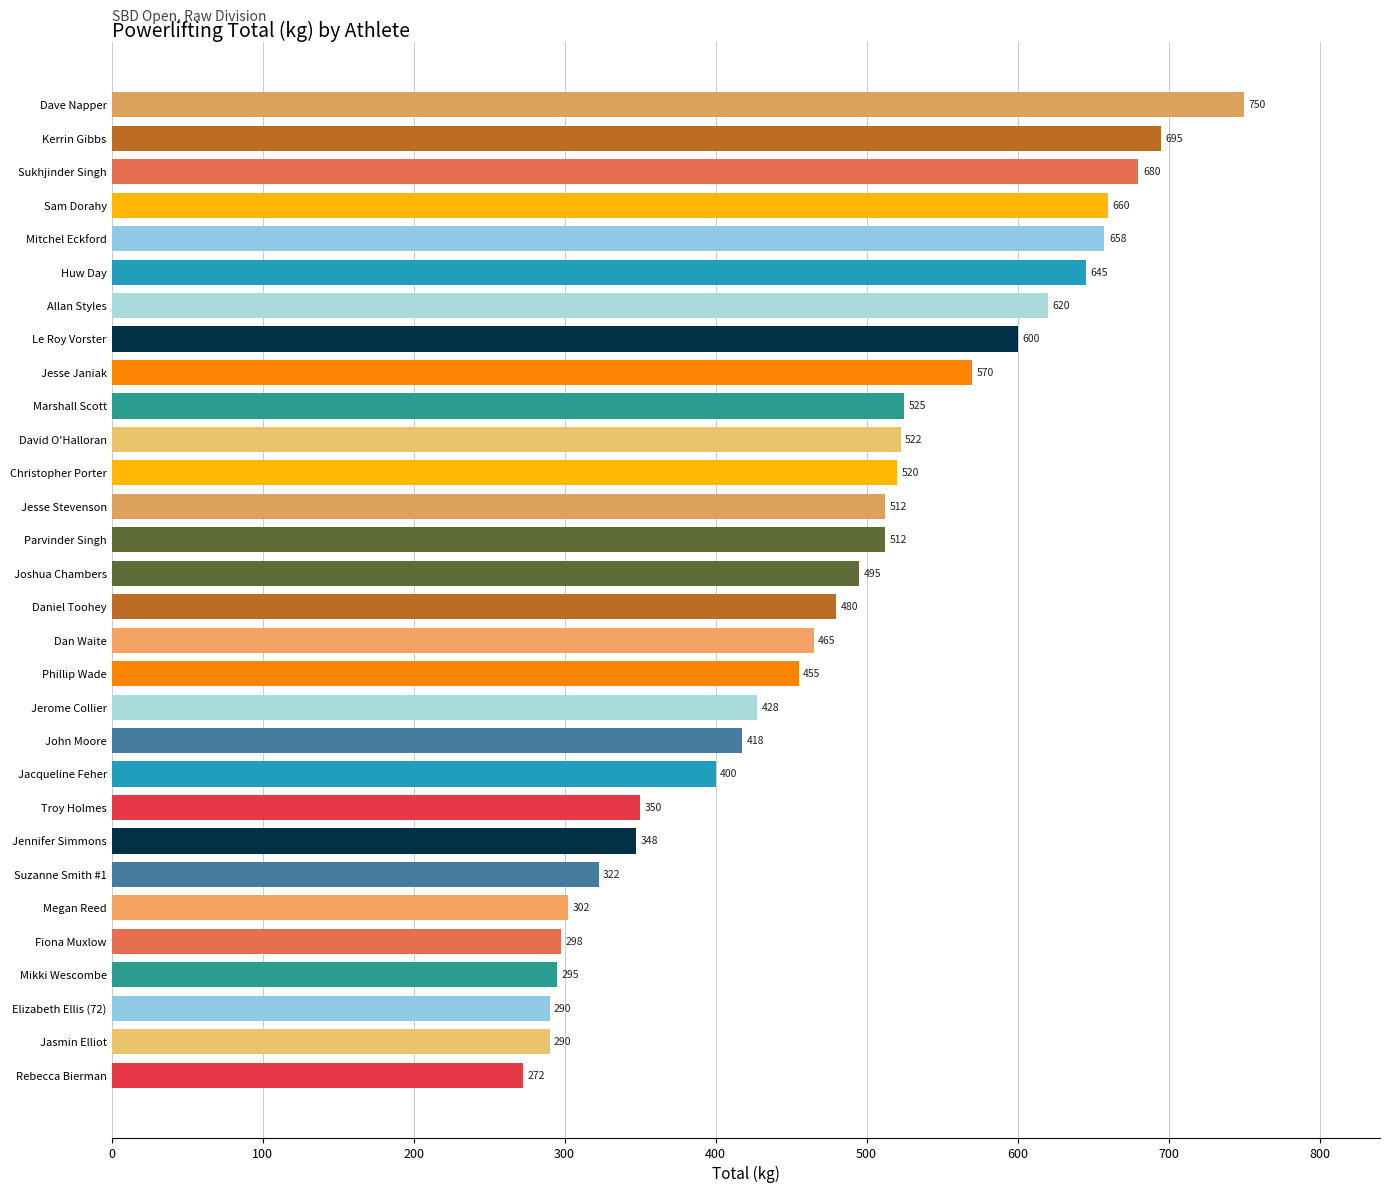

Which label corresponds to the largest value in the chart?

Dave Napper